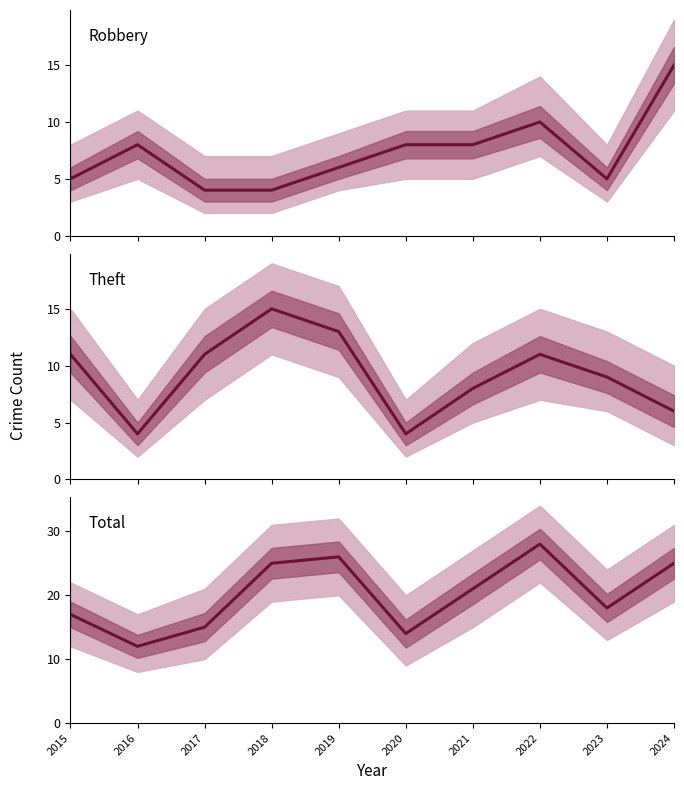

The value of Robbery at 2024 is 25. True or false?

False